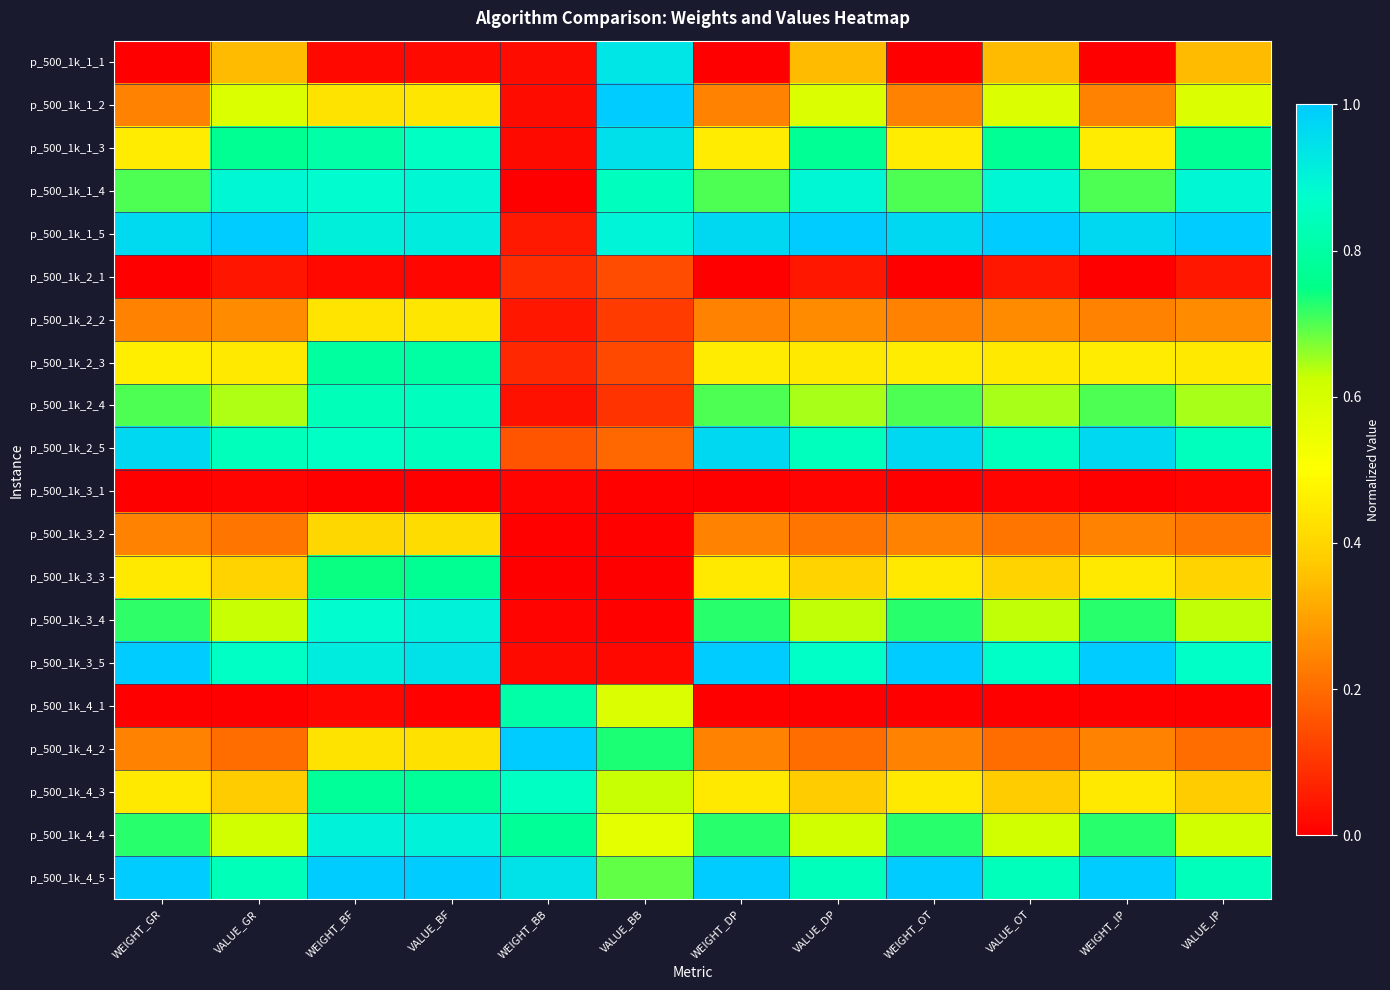

What is the total value across all series at VALUE_OT?

10.0